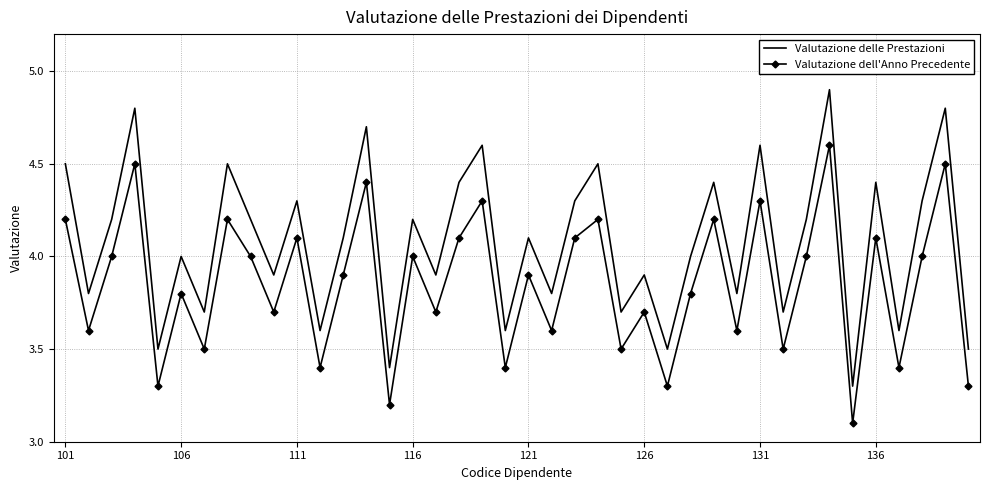

Which series has the largest range (max minus min)?

Valutazione delle Prestazioni